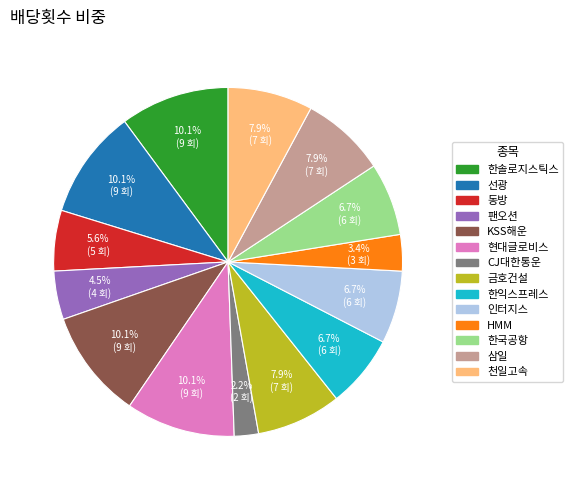

Is there any slice that represents more than half of the pie?

No